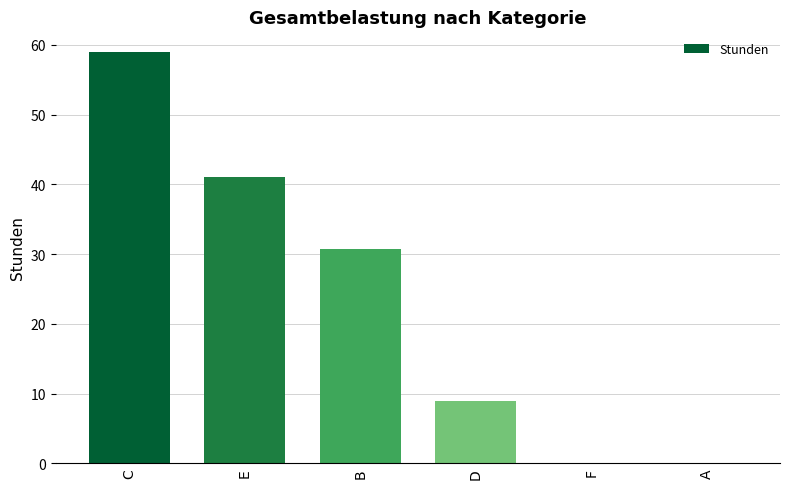

What value does the data have at C?

59.0